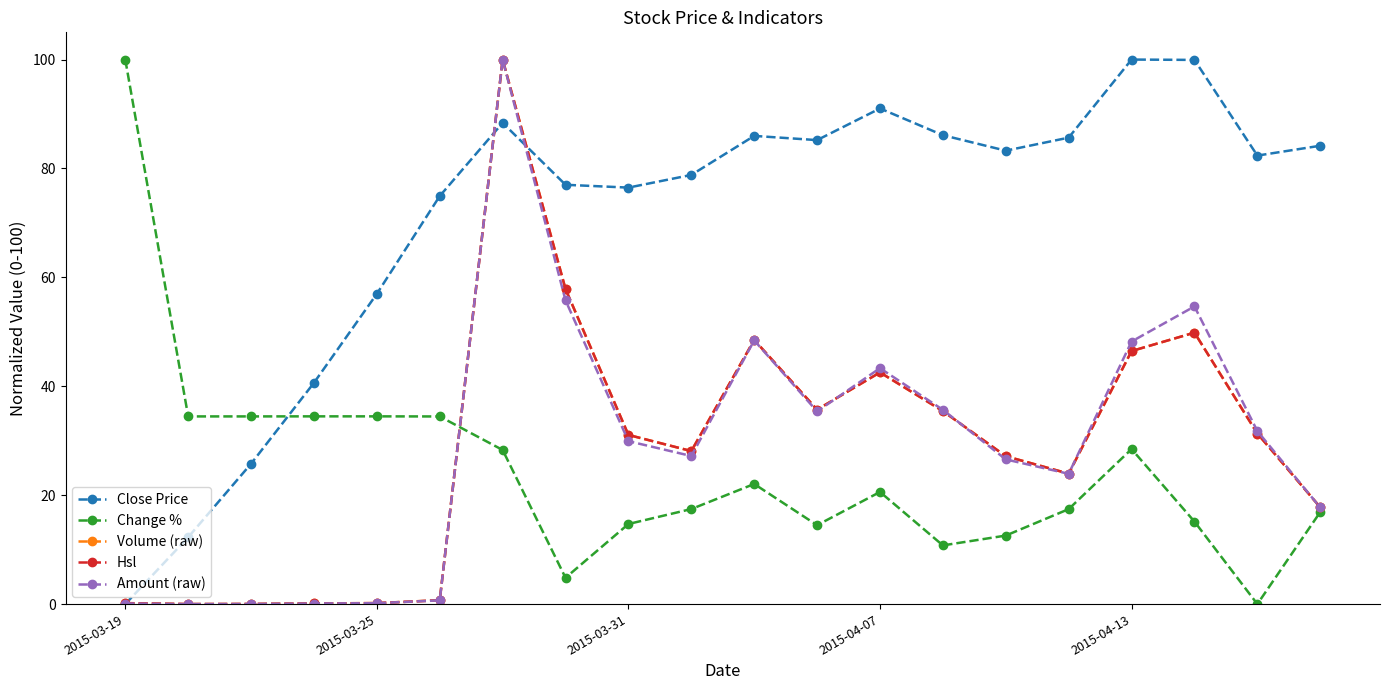

Is this an area chart (filled region under the line)?

No